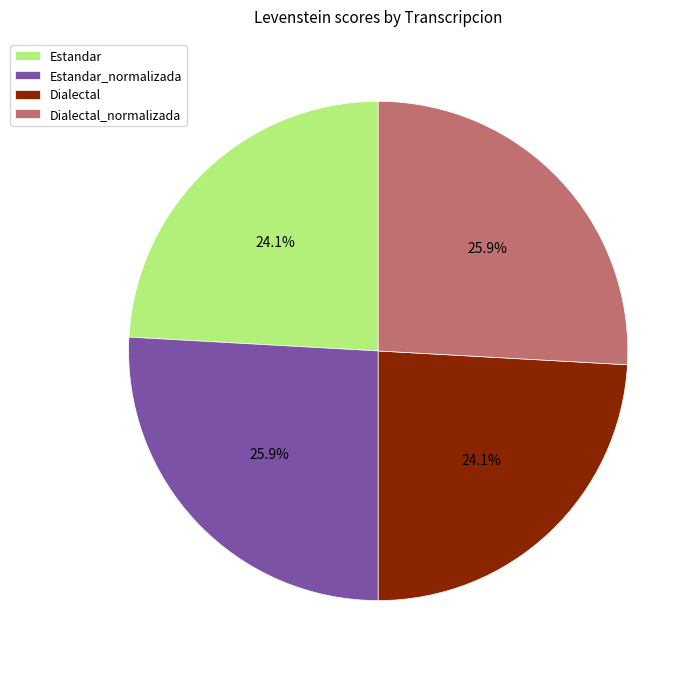

Is it true that Dialectal_normalizada is 26% of the pie?

True